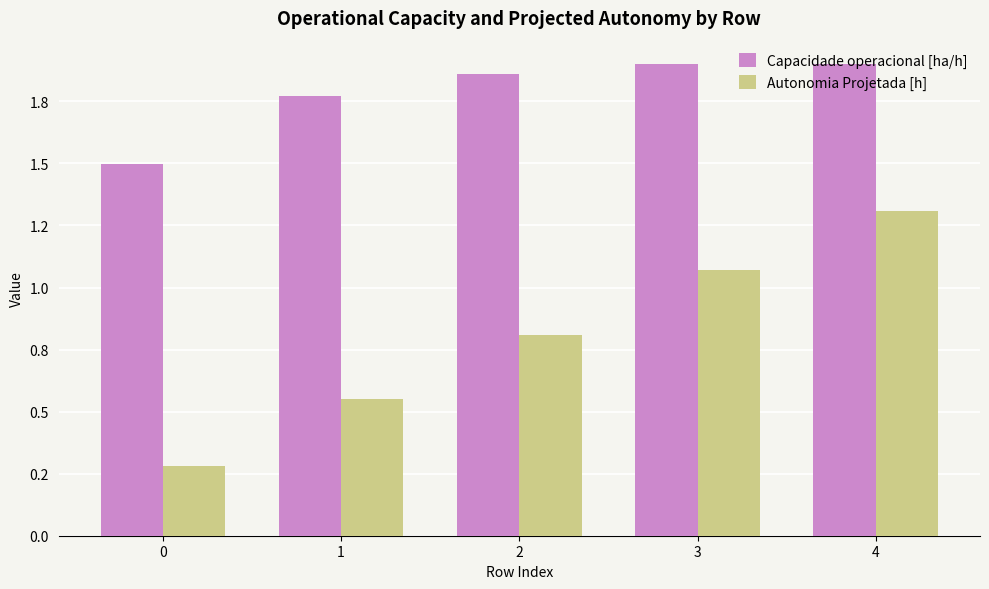

Which series has the largest total across all categories?

Capacidade operacional [ha/h]